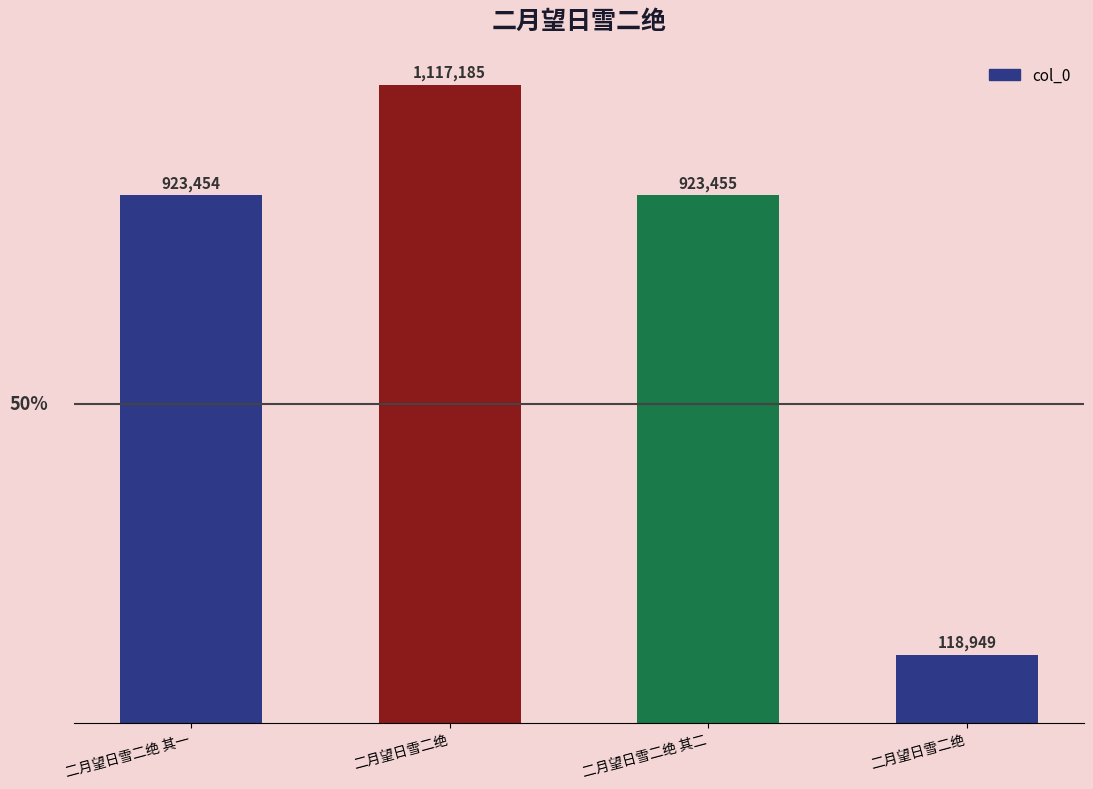

True or false: the data shows 923455 at 二月望日雪二绝 其二.

True